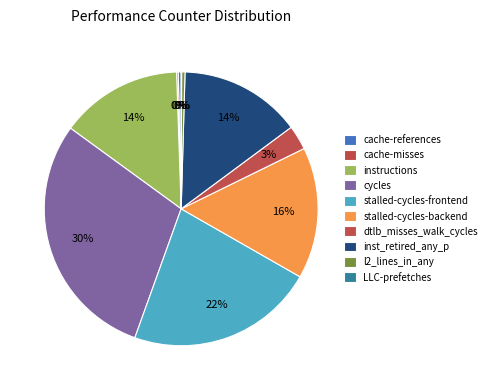

To the nearest percent, what is the difference between the largest and smallest slice percentages?

29%